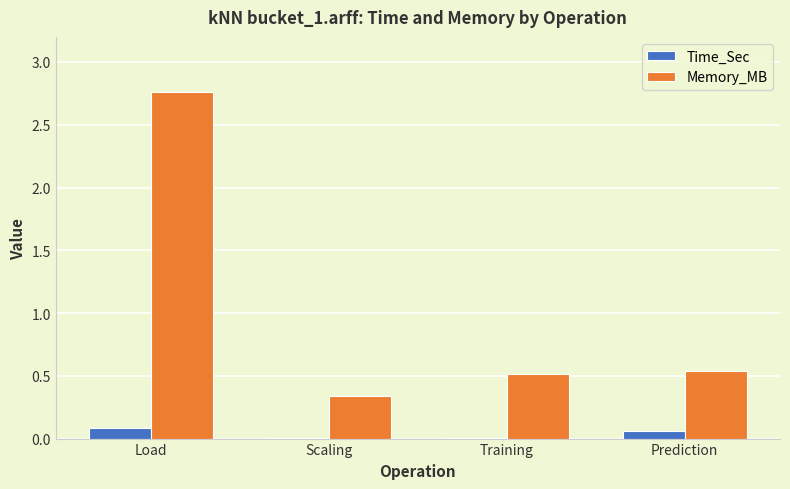

The Time_Sec series shows 0.1 at Prediction. True or false?

True